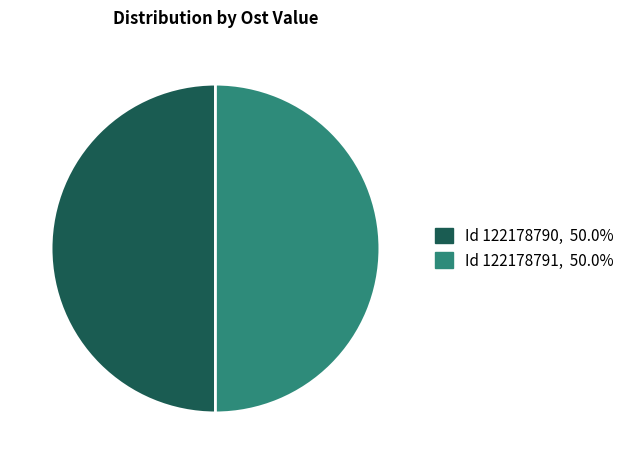

Which category has the biggest portion of the pie?

122178791